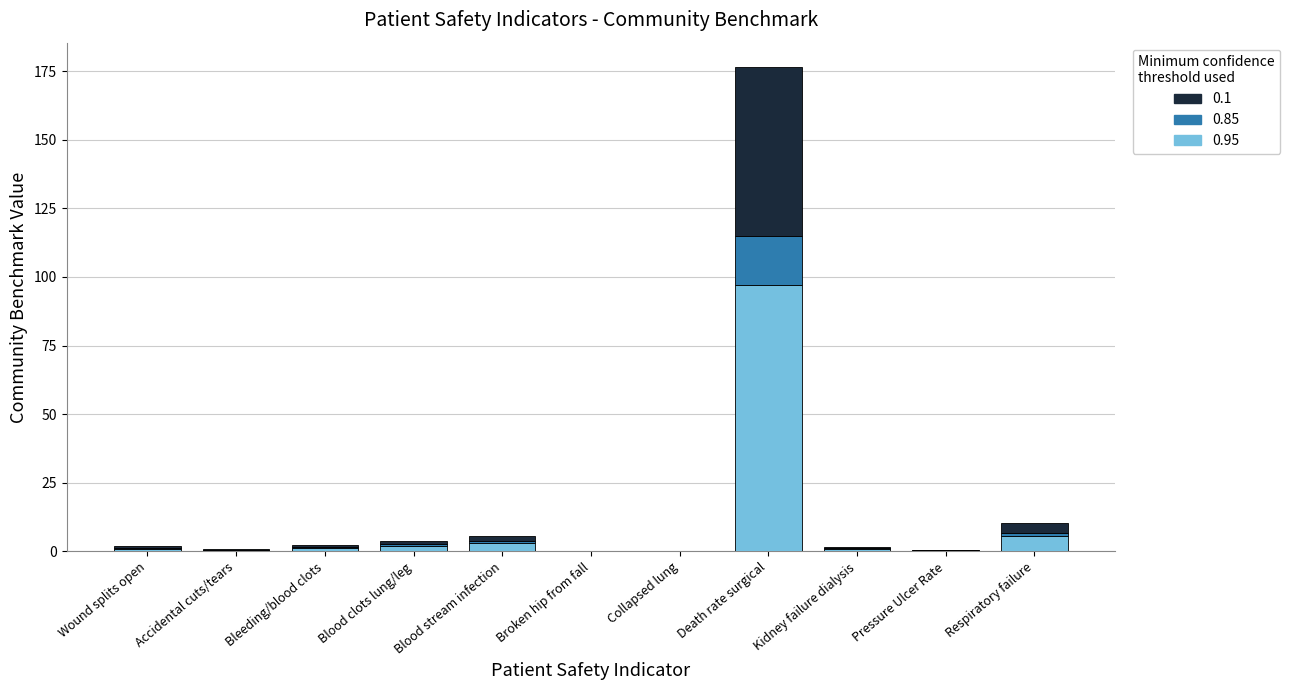

At which category is the sum across all series the highest?

Death rate surgical